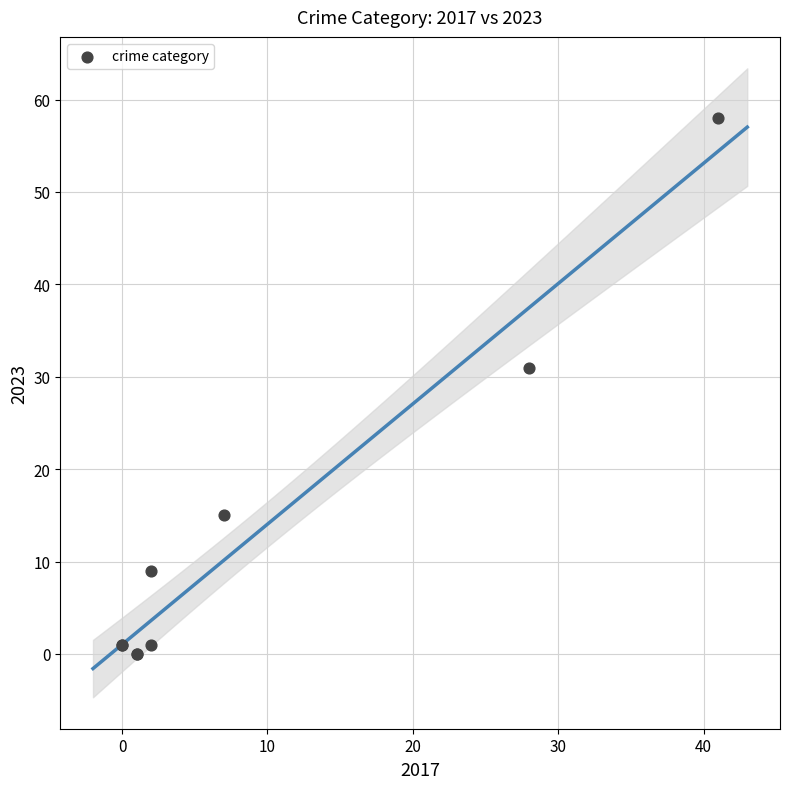

What Y value in the scatter plot is closest to 29?

31